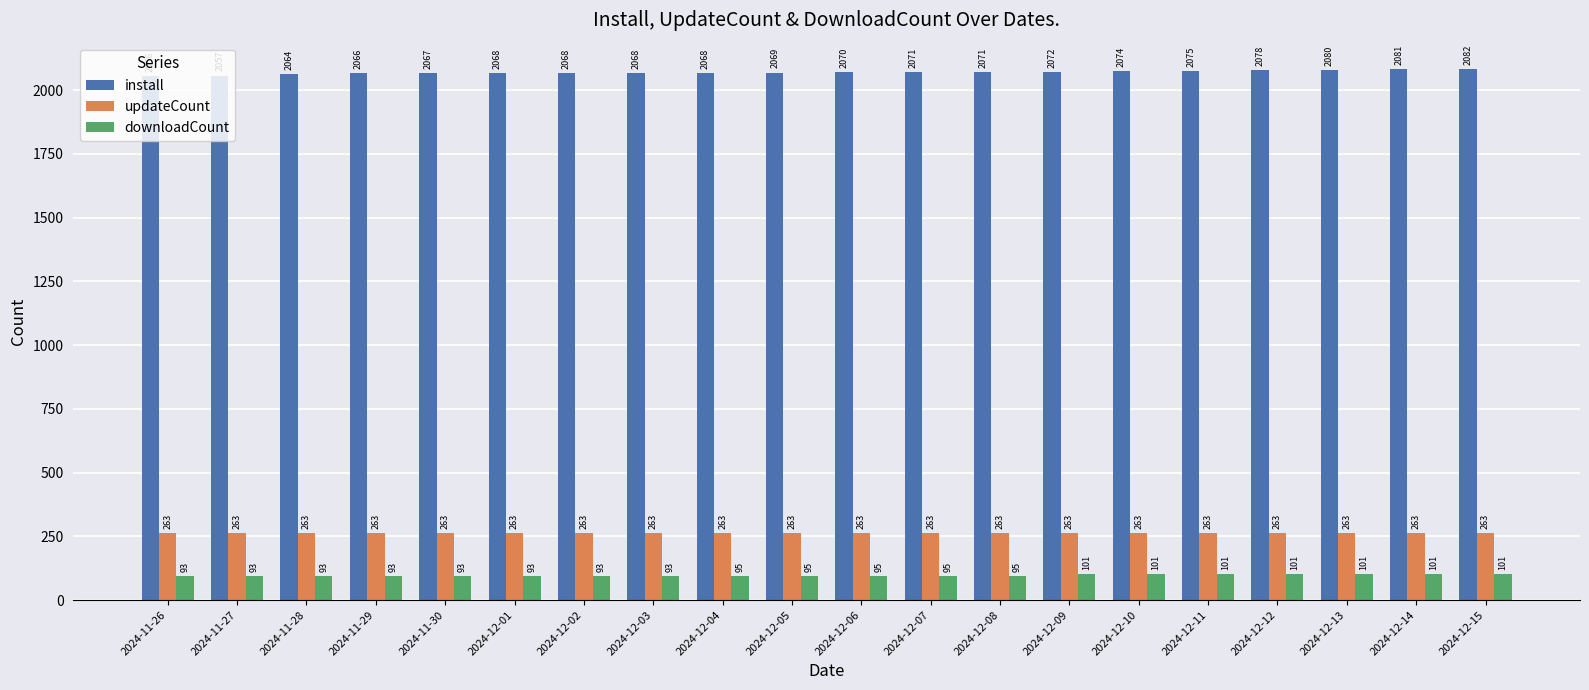

What is the difference between the highest and lowest values at 2024-11-27?

1964